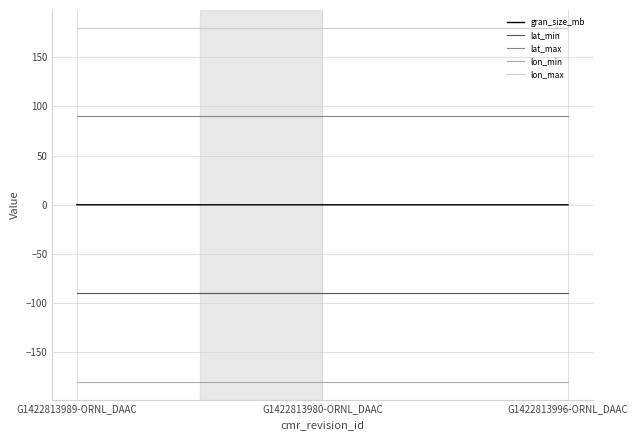

What is the minimum value shown in the chart?

-180.0